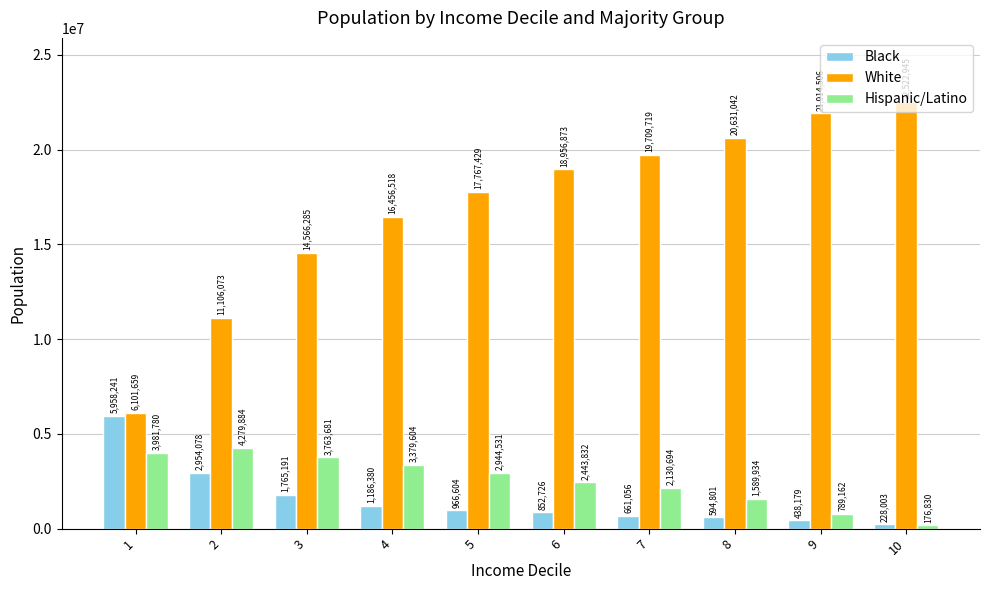

Is the value of Black at 8 greater than the value of White at 8?

No